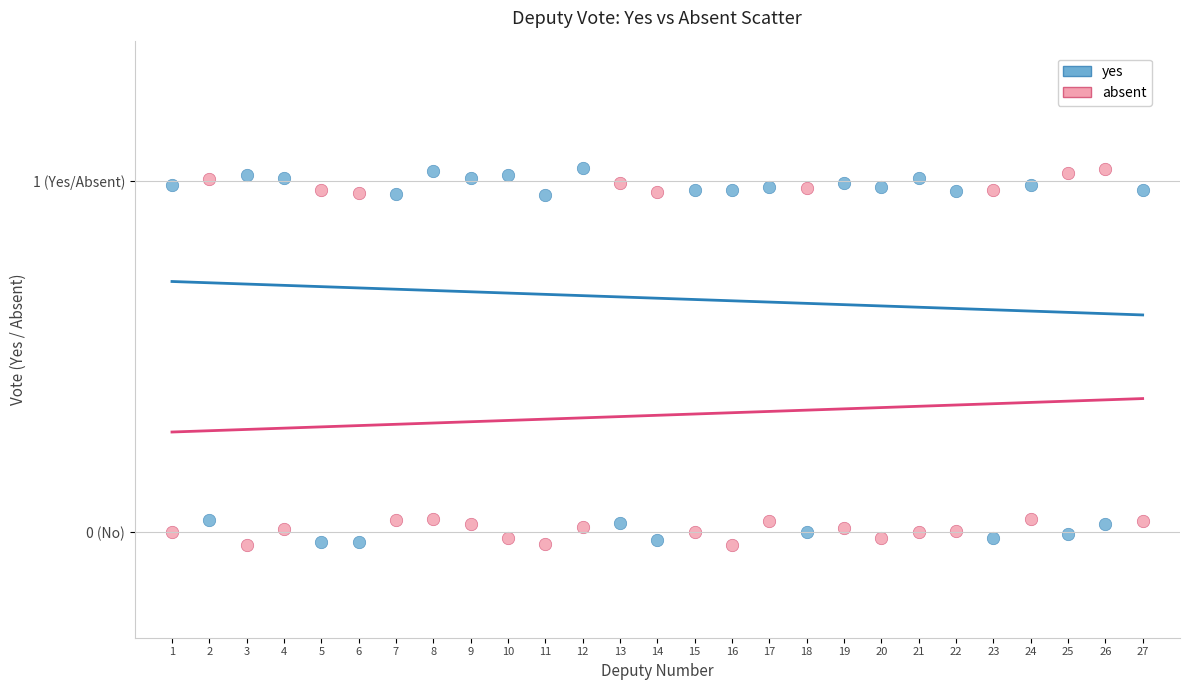

What are all the series names shown in the legend?

yes, absent